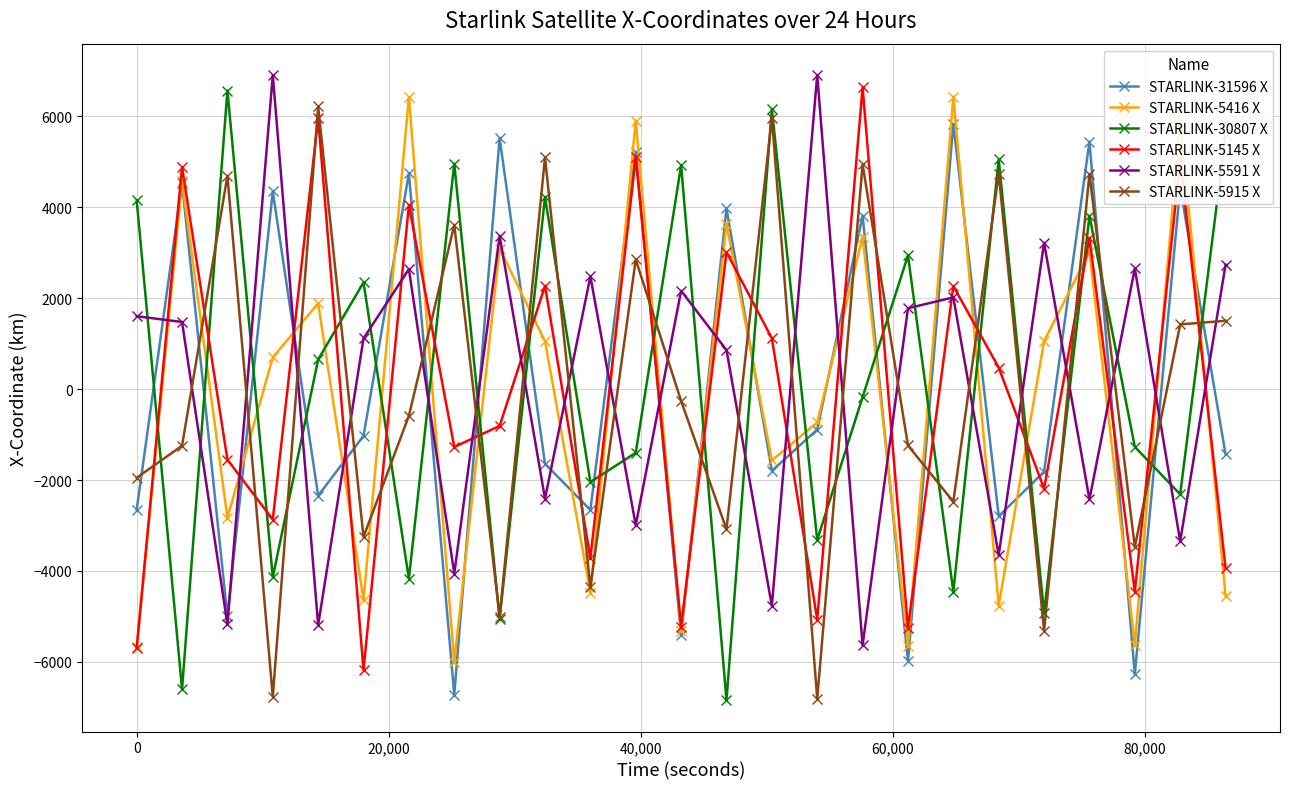

In STARLINK-31596 X, how many points are lower than both neighbors (excluding endpoints)?

9